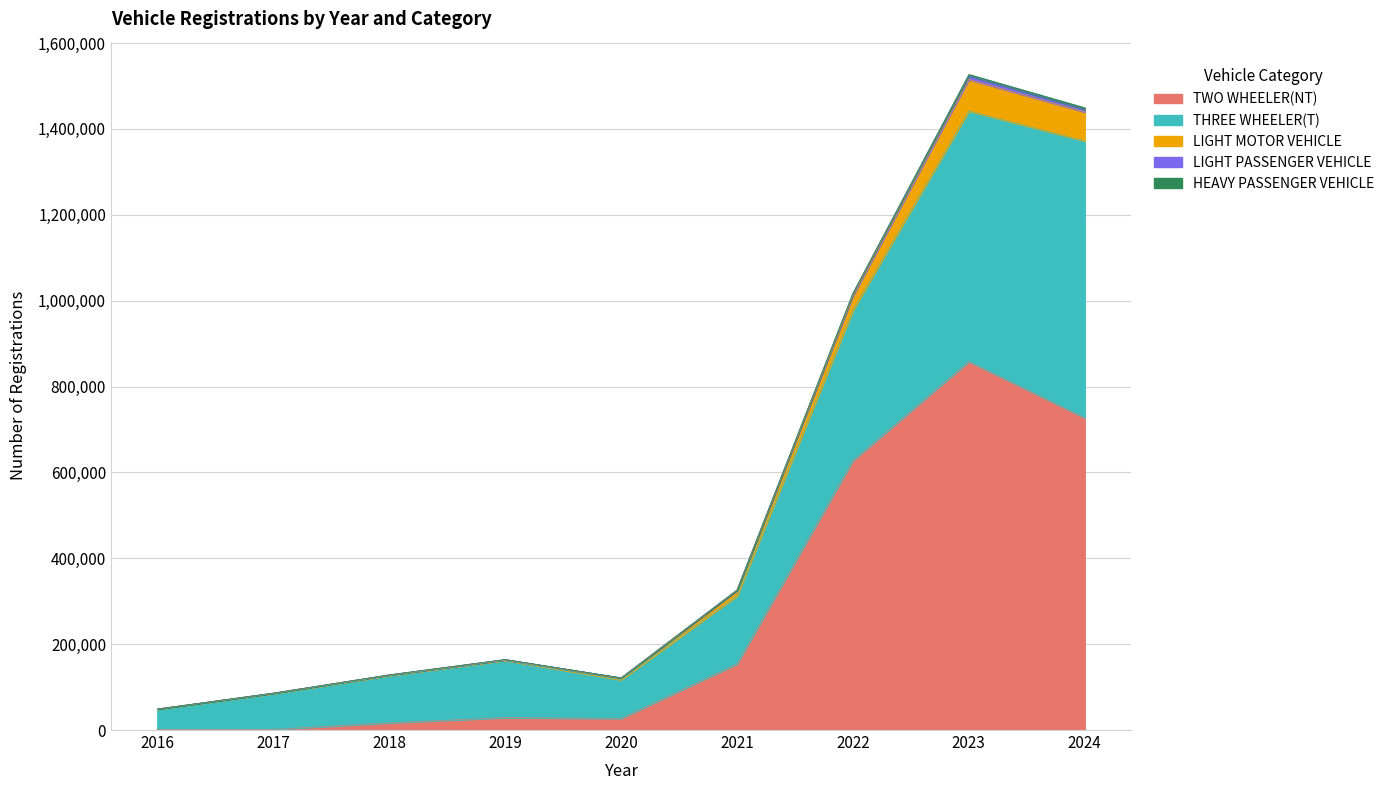

True or false: LIGHT MOTOR VEHICLE and TWO WHEELER(NT) intersect in this chart.

False